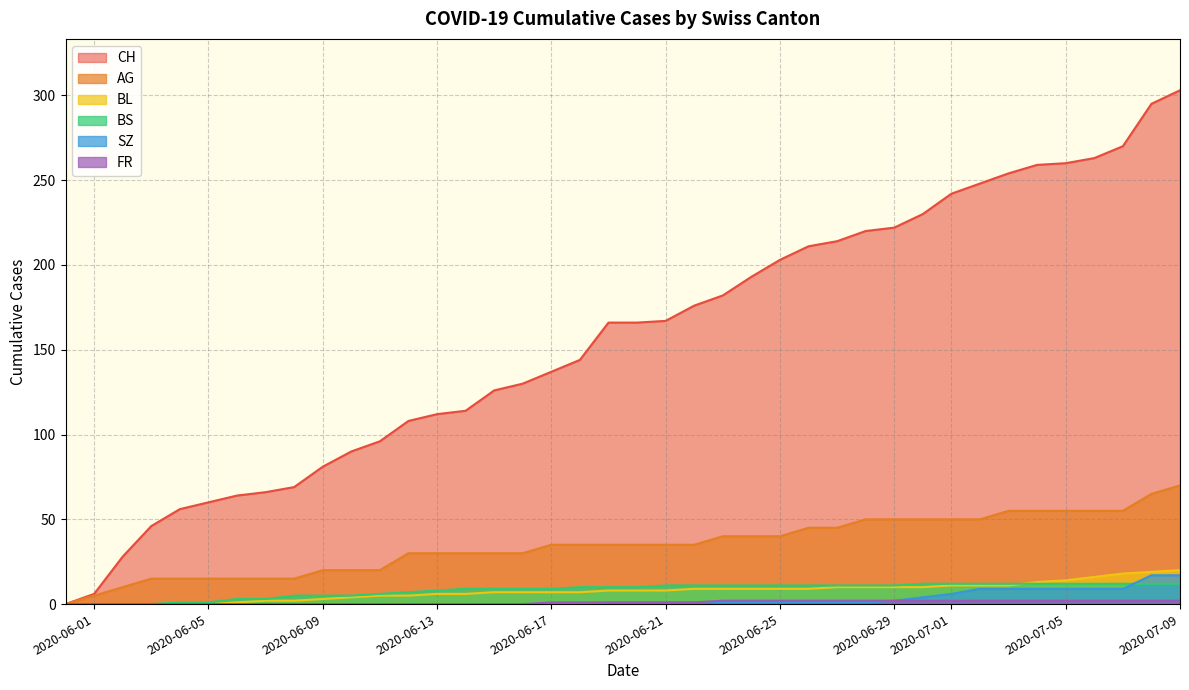

True or false: SZ has a value of 0 at 2020-06-12.

True